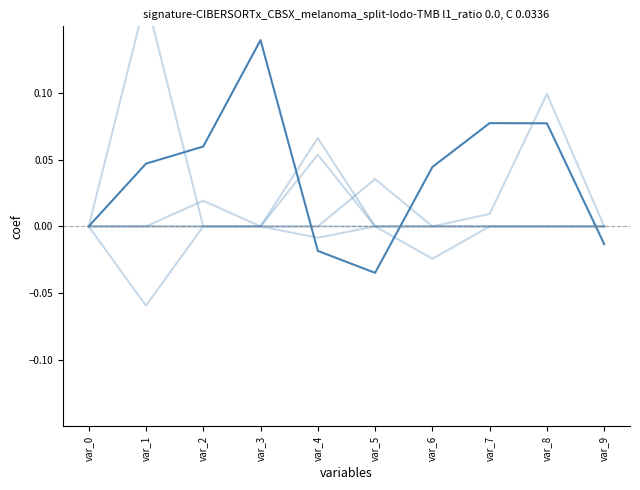

Where does the col_31 series first go above 0?

var_1